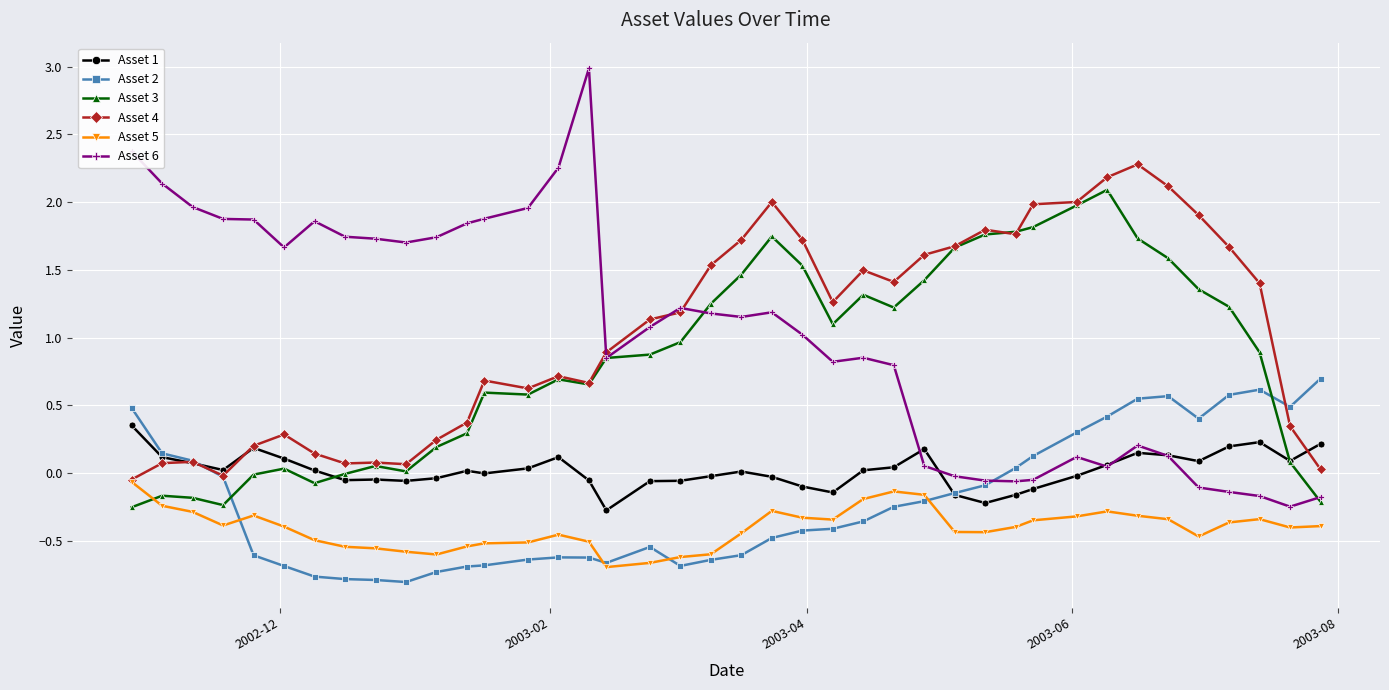

List the series in order of their peak value, lowest first.

Asset 5, Asset 1, Asset 2, Asset 3, Asset 4, Asset 6